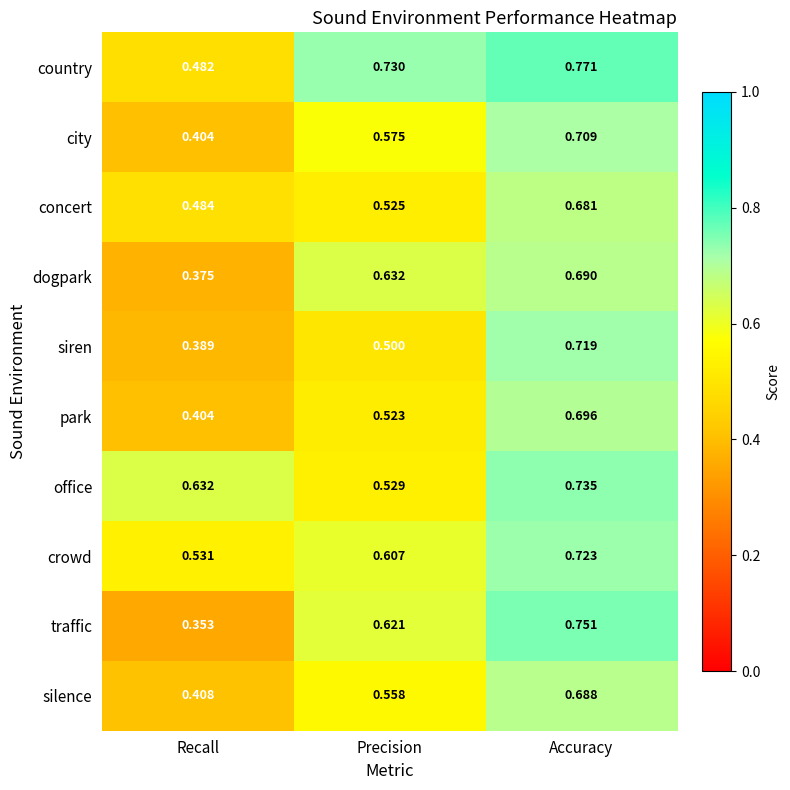

Rank the series at Precision from highest to lowest value.

country, dogpark, traffic, crowd, city, silence, office, concert, park, siren